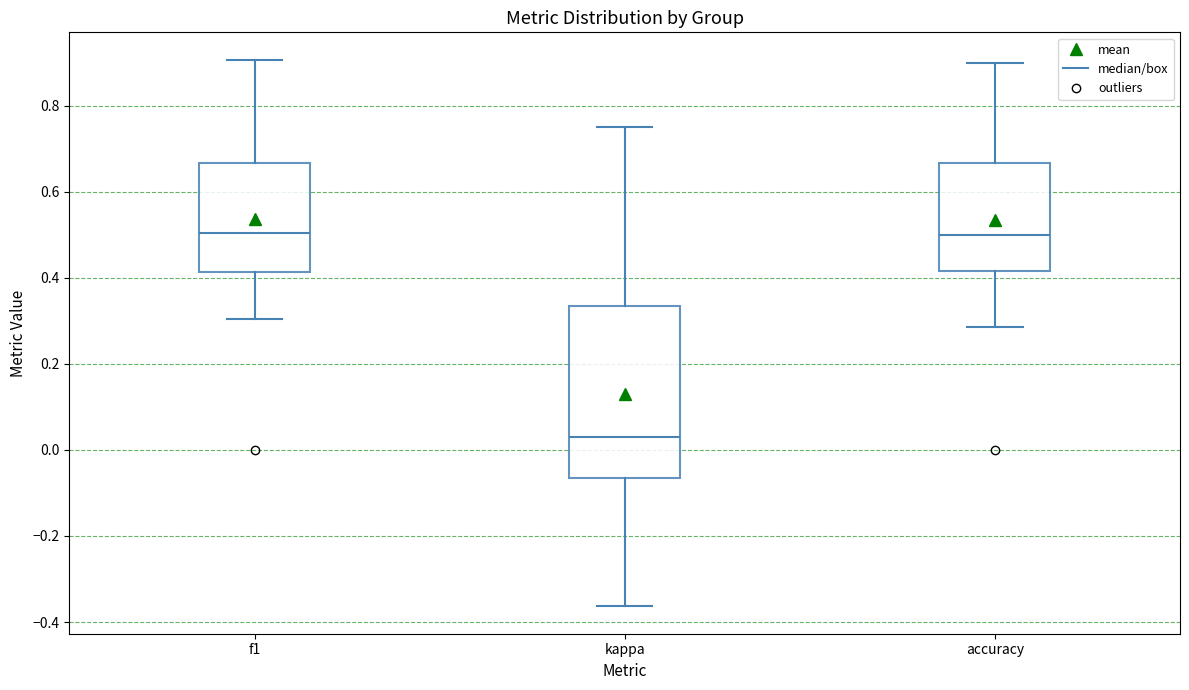

Where is the lower edge of the box for kappa on the y-axis? The values are not printed on the chart, so give them approximately, as read against the axis.

-0.06